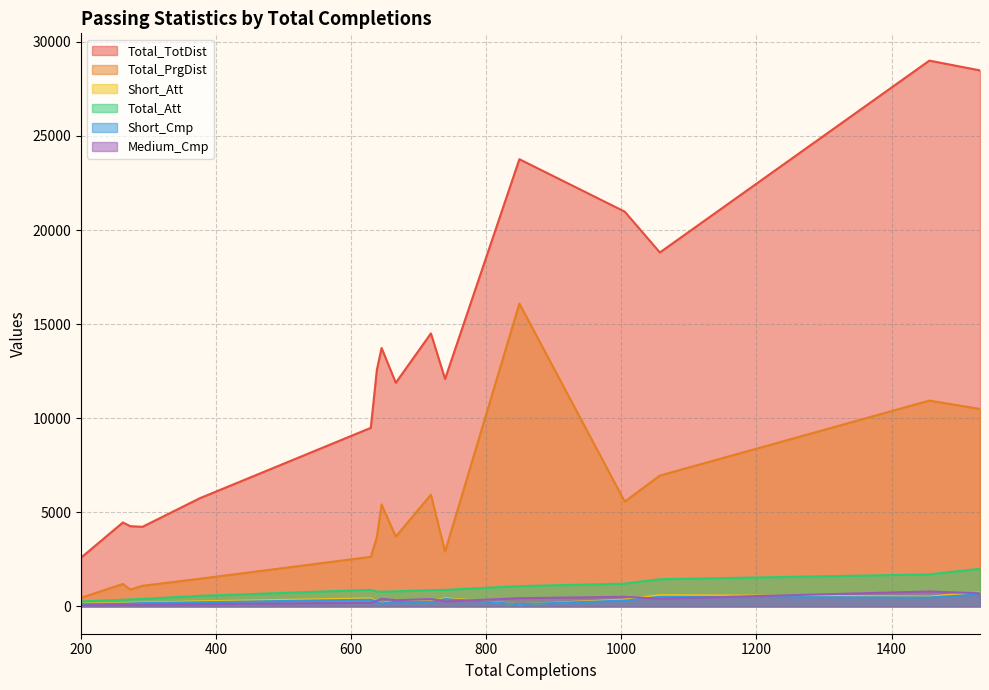

True or false: Total_TotDist and Short_Att cross at least once.

False